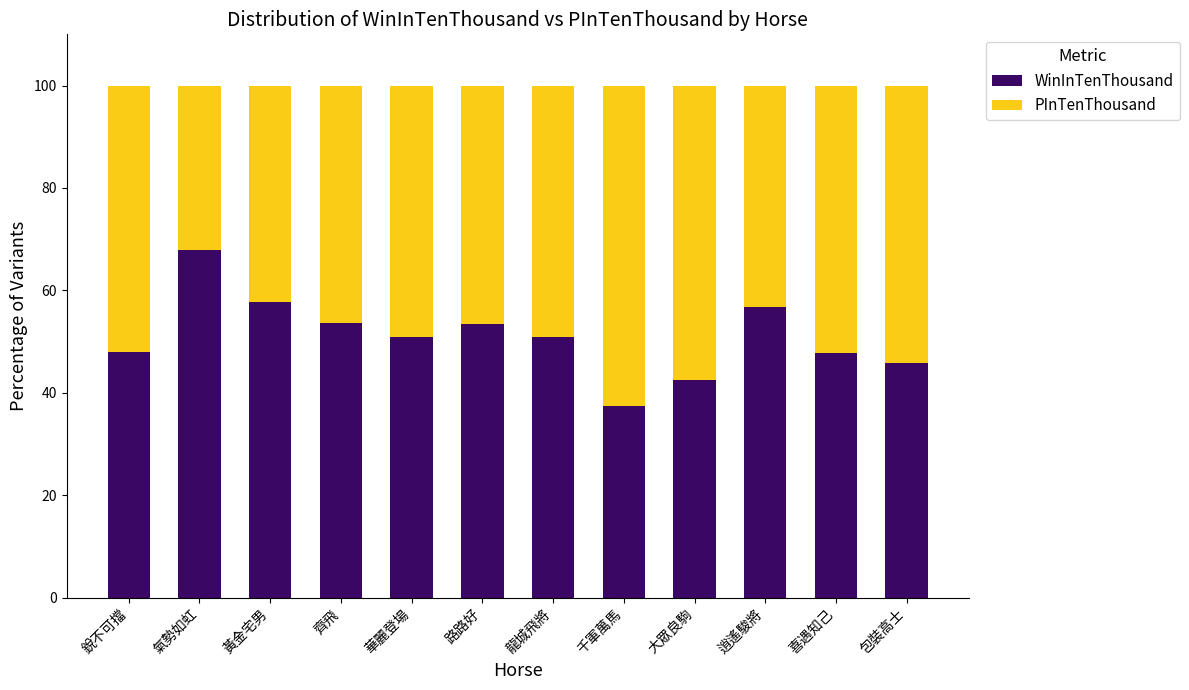

What is the total value across all series at 龍城飛將?

100.0